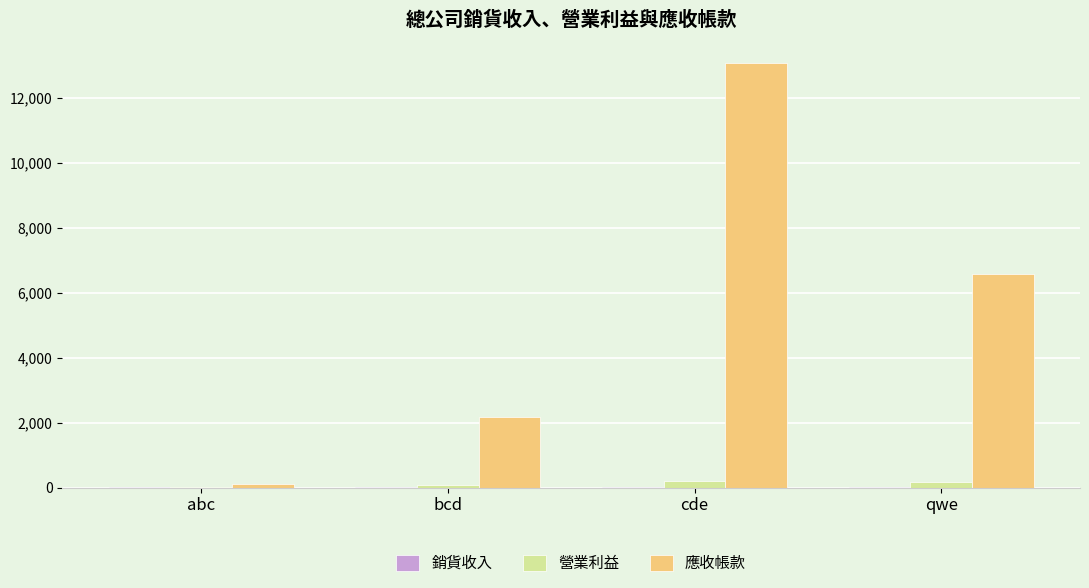

Between abc and cde, which series saw the biggest shift?

應收帳款